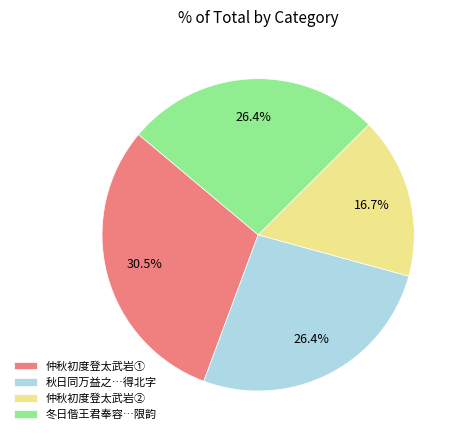

Does any single category account for the majority?

No